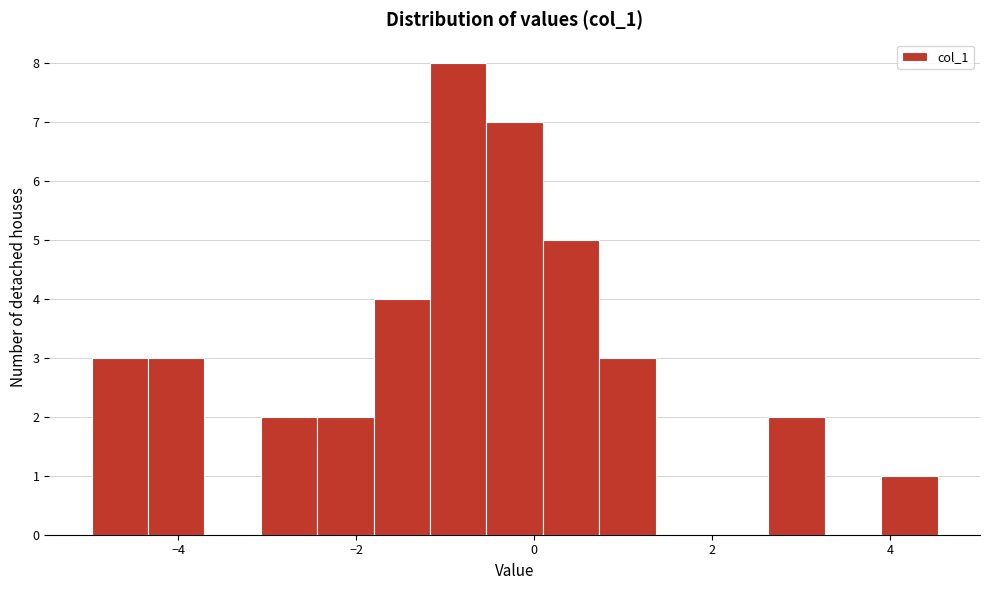

Read against the x-axis, roughly where is the centre of the tallest bar?

-0.8